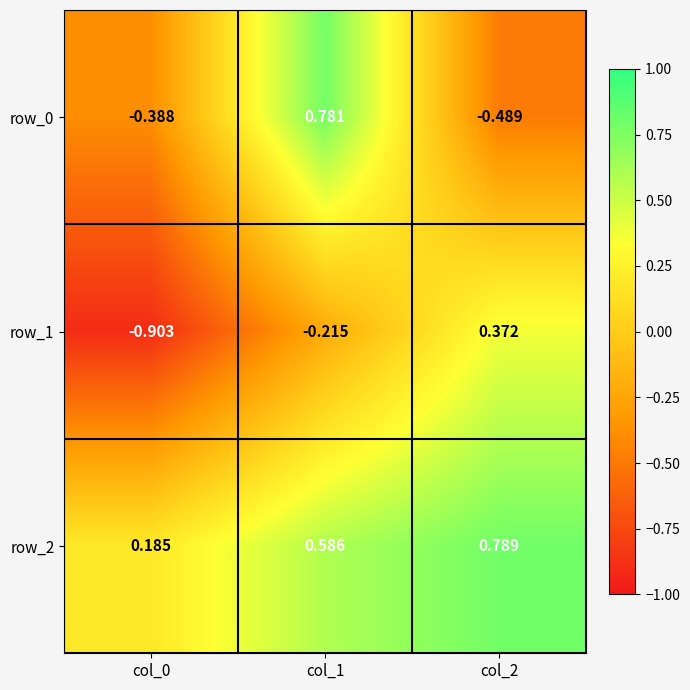

Is the value of row_1 at col_2 greater than the value of row_2 at col_2?

No